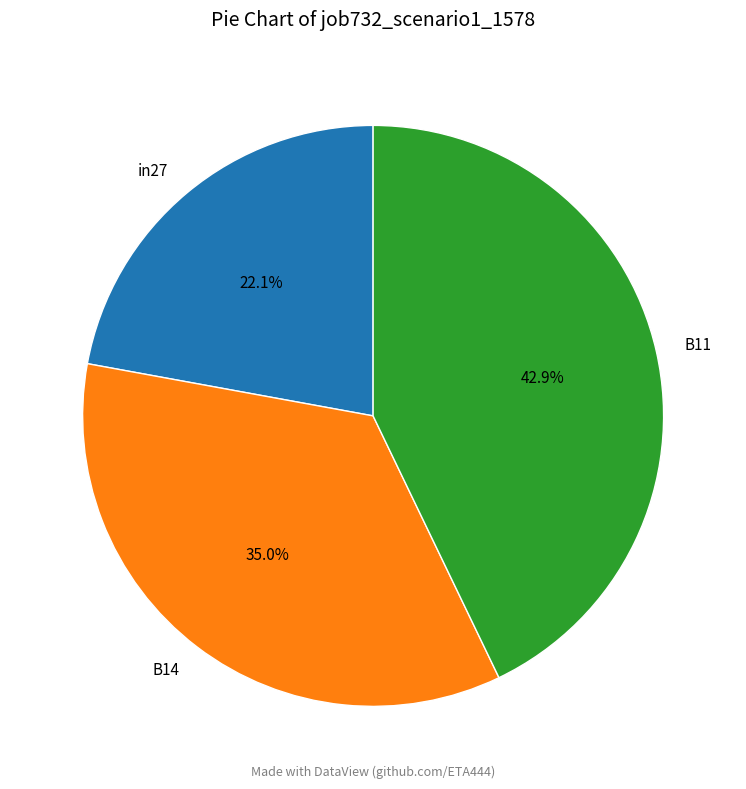

Combined, do B11 and B14 account for over 50%?

Yes